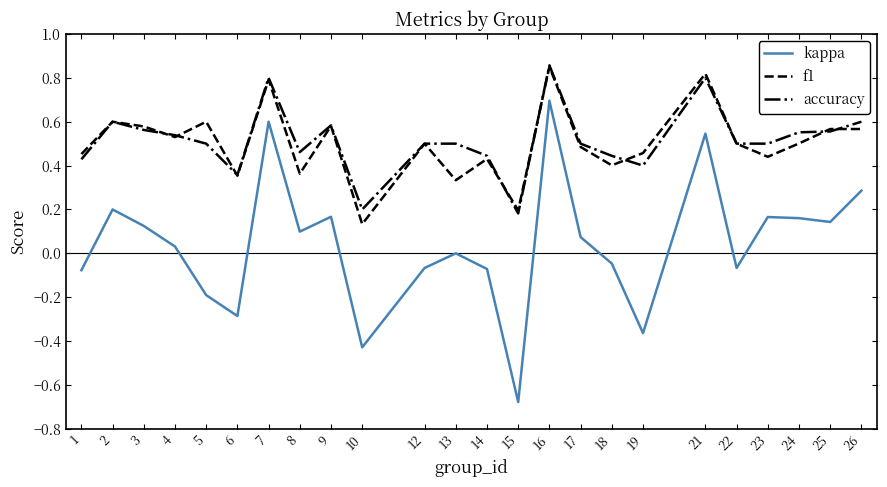

Is the value of accuracy at 25 greater than the value of f1 at 22?

Yes